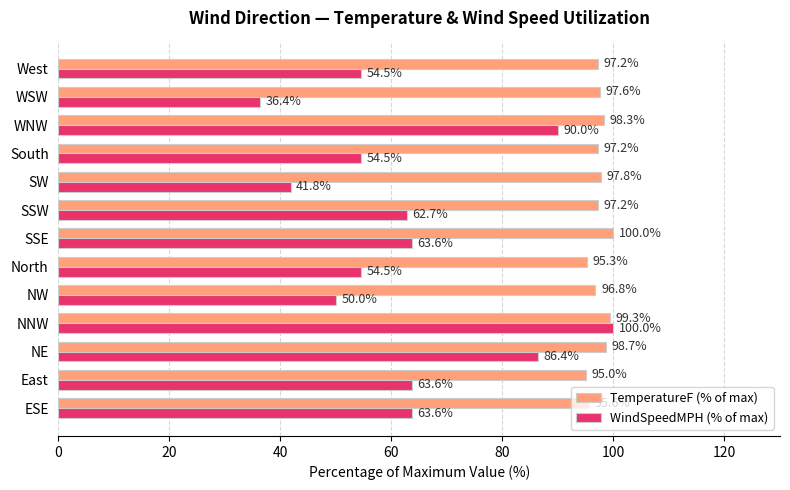

Rank the series at NNW from lowest to highest value.

TemperatureF (% of max), WindSpeedMPH (% of max)